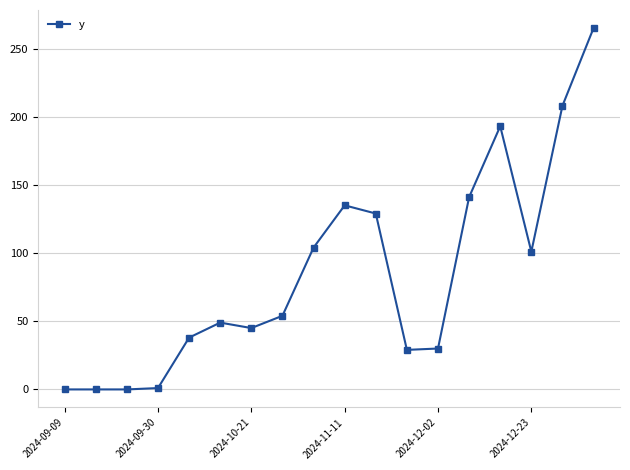

What is the maximum value shown in the chart?

265